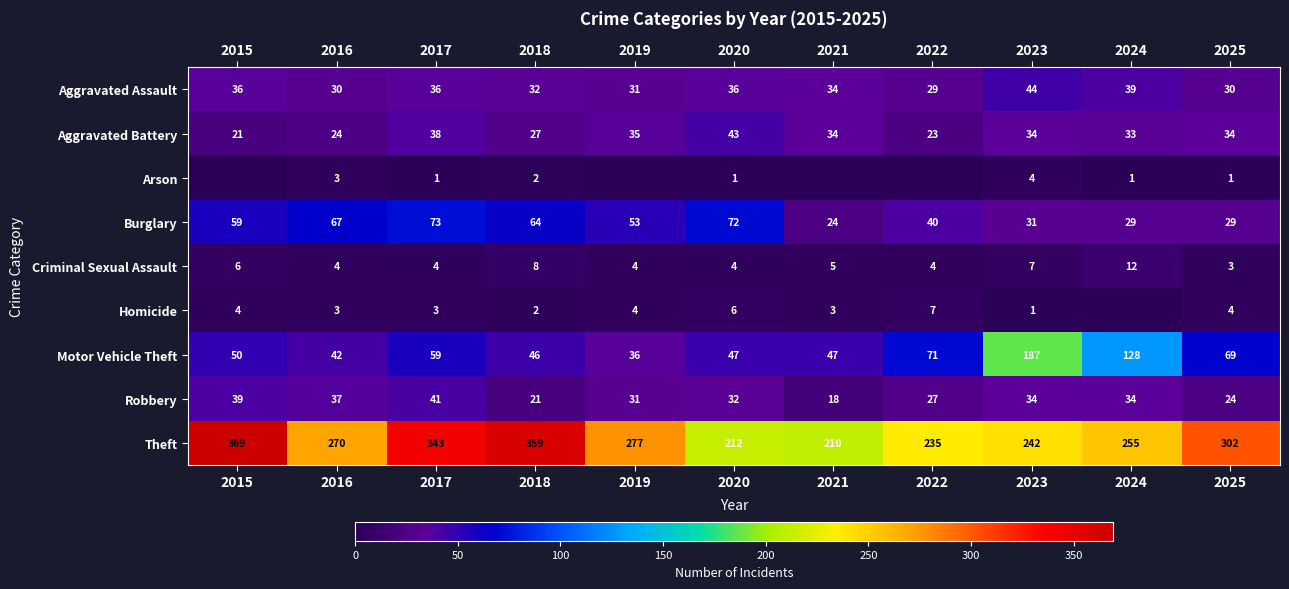

Read the Burglary value at 2020, to the nearest 10.

70